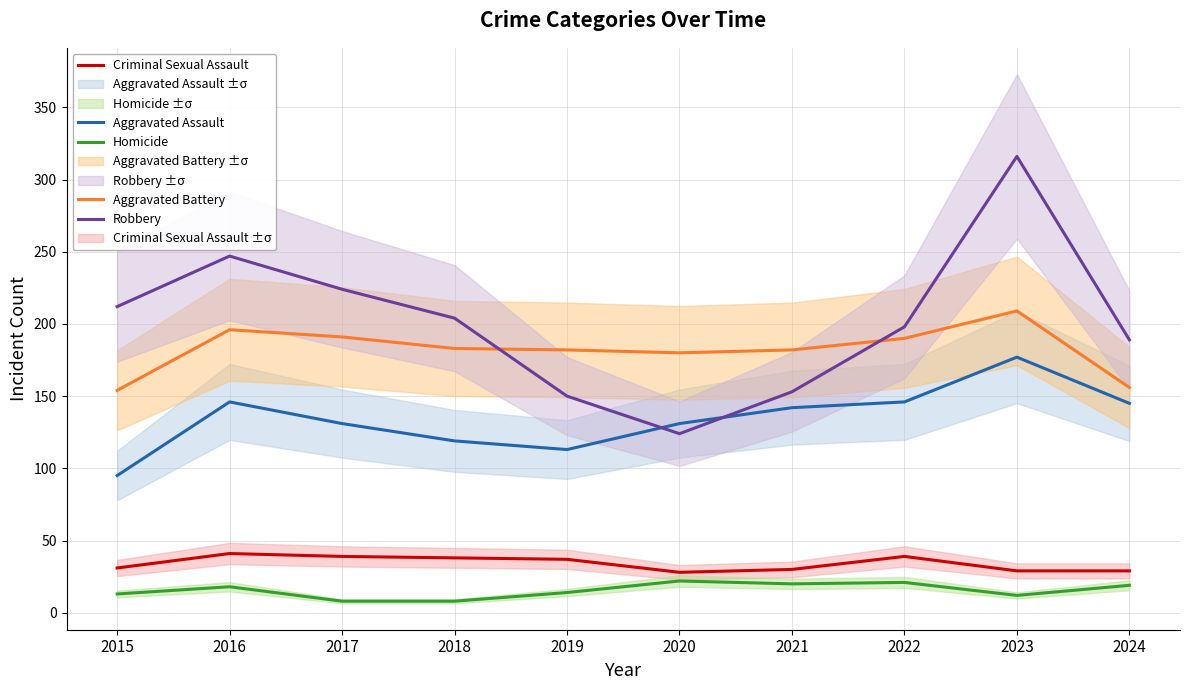

In Aggravated Assault, how many points are lower than both neighbors (excluding endpoints)?

1